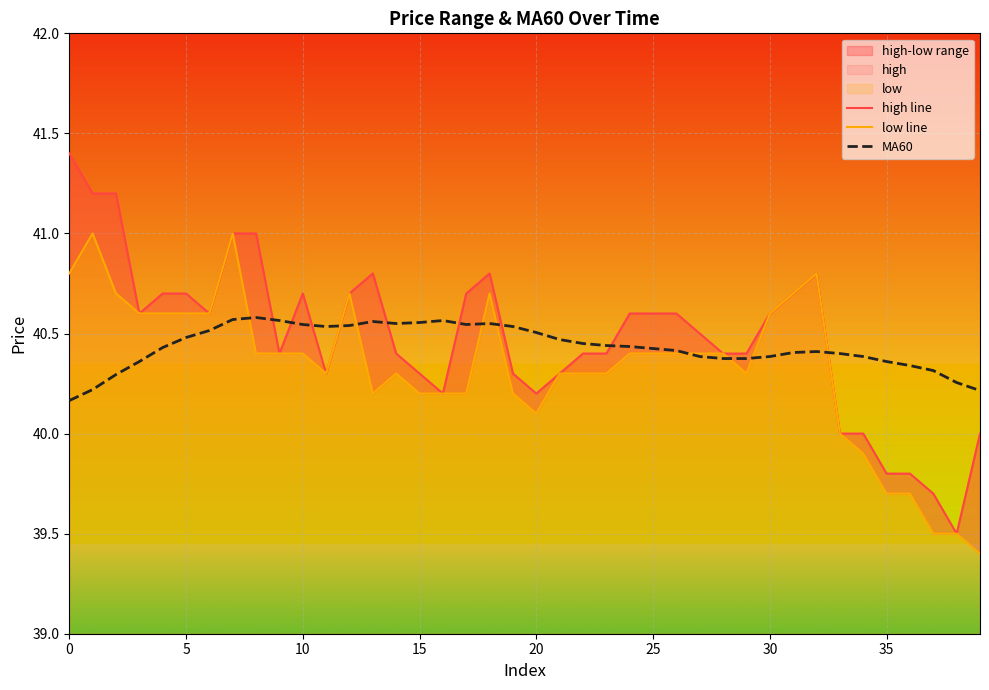

True or false: MA60 has a value of 40.4 at 30.

True